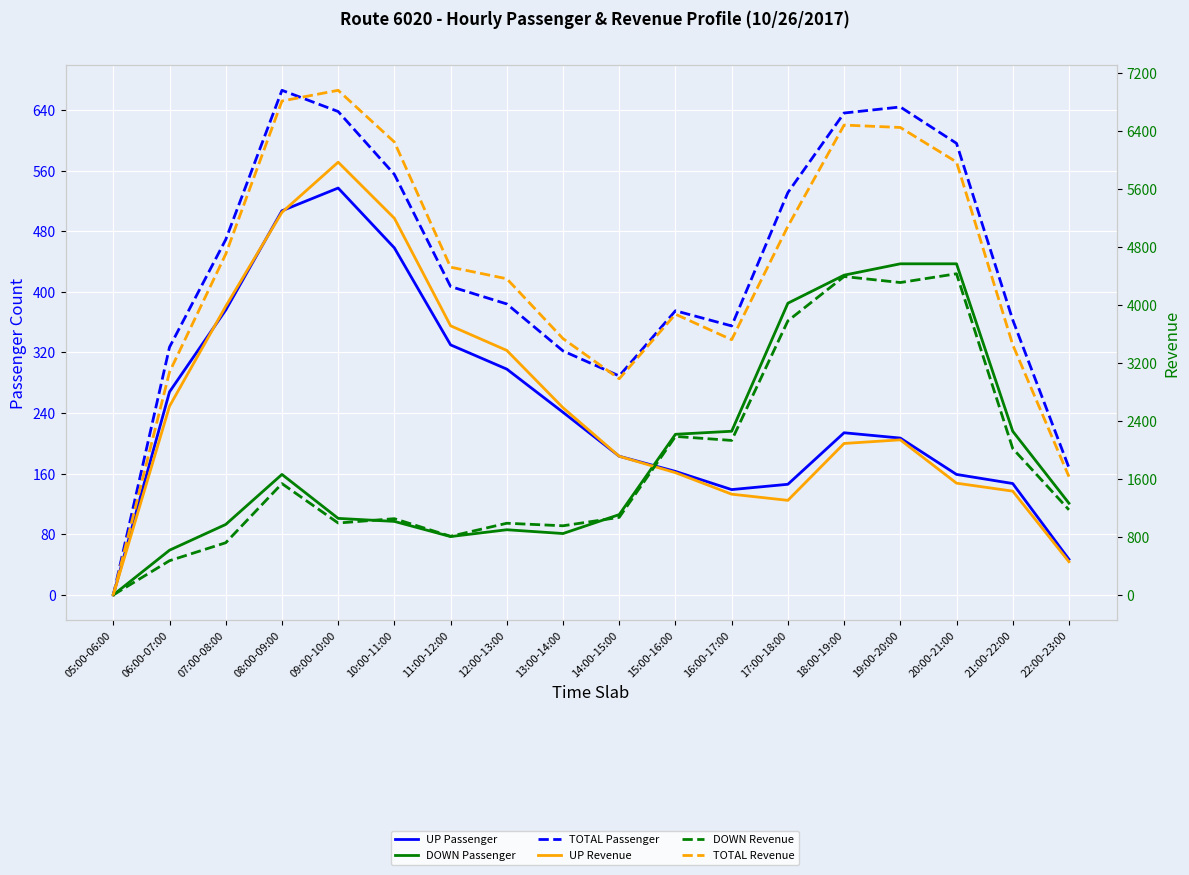

What is the label of the 17th point from the left?

21:00-22:00